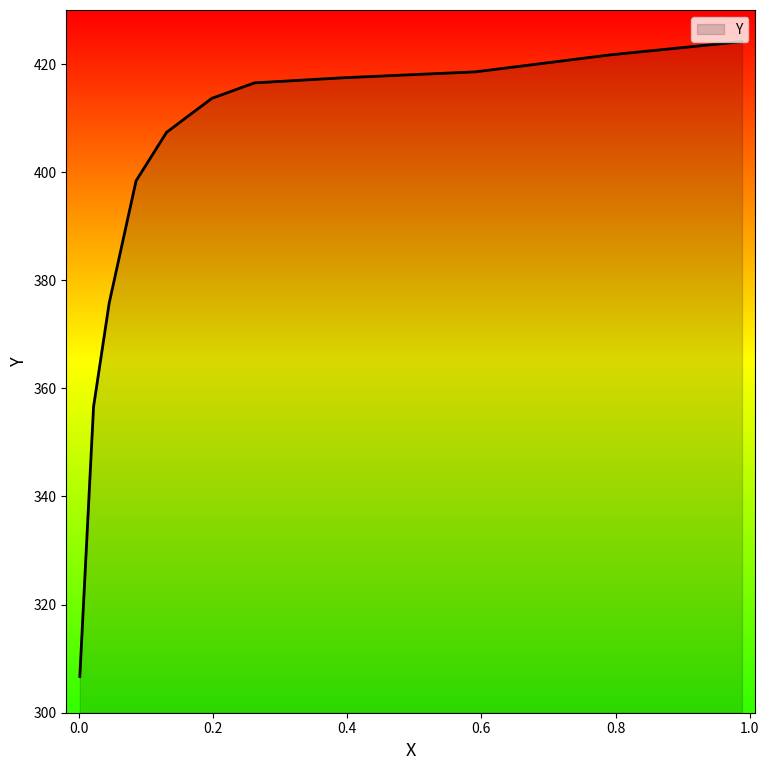

Reading right to left, extract all data points from this chart.

0.001=306.7	0.01=328.6	0.0215=356.6	0.0448=375.8	0.0849=398.4	0.1304=407.4	0.1979=413.7	0.2615=416.5	0.3965=417.5	0.5913=418.6	0.7926=421.7	0.9887=424.2